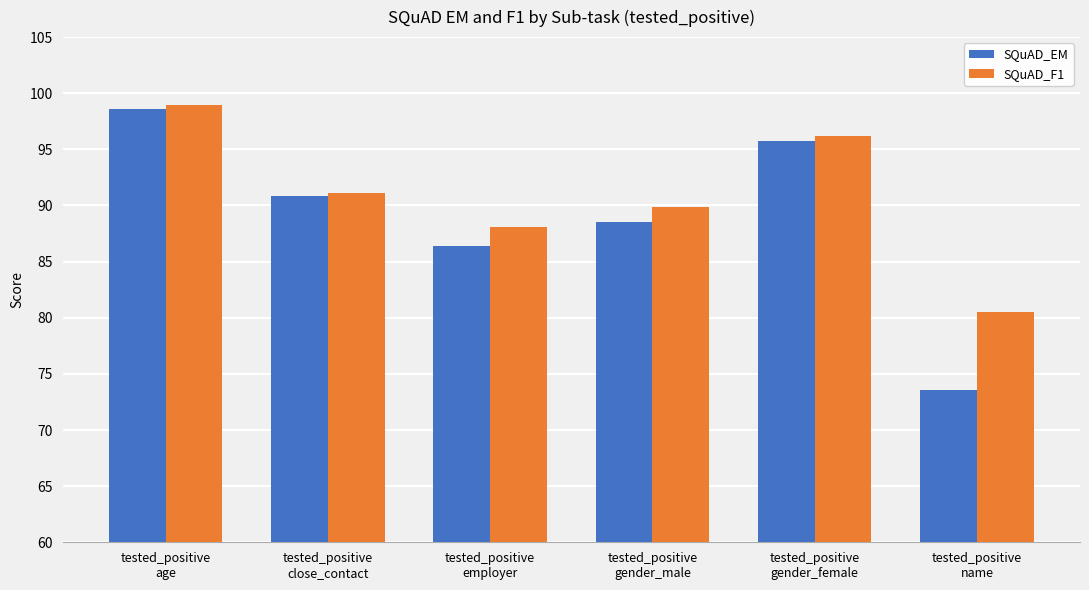

What is the difference between the maximum and second lowest values in the SQuAD_F1 series?

10.9